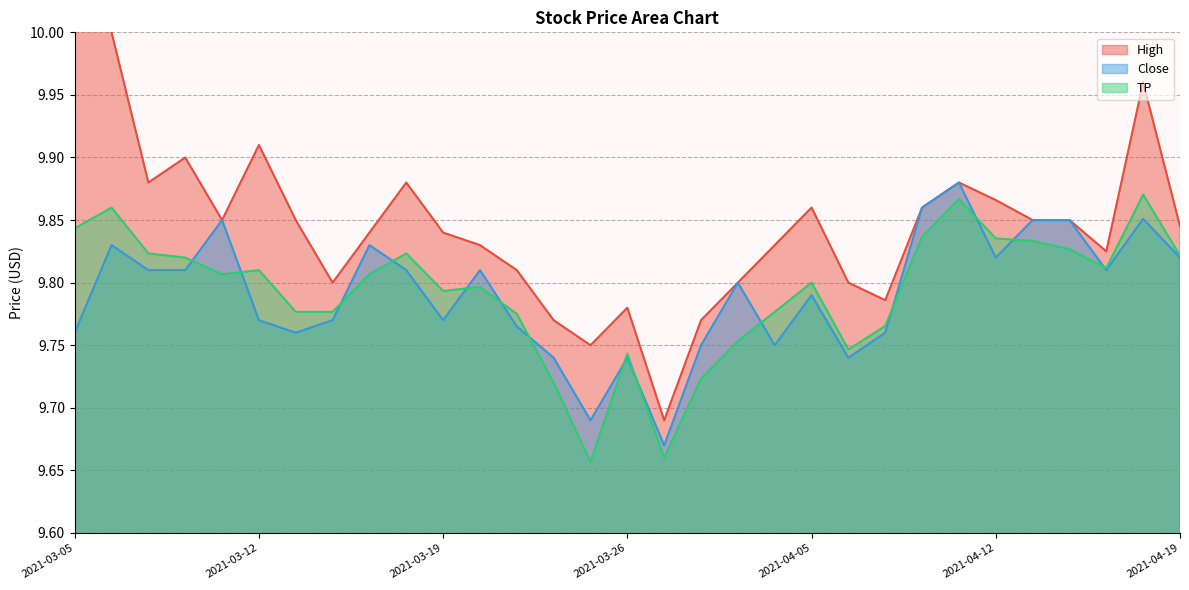

Where is the first local maximum for High?

2021-03-10